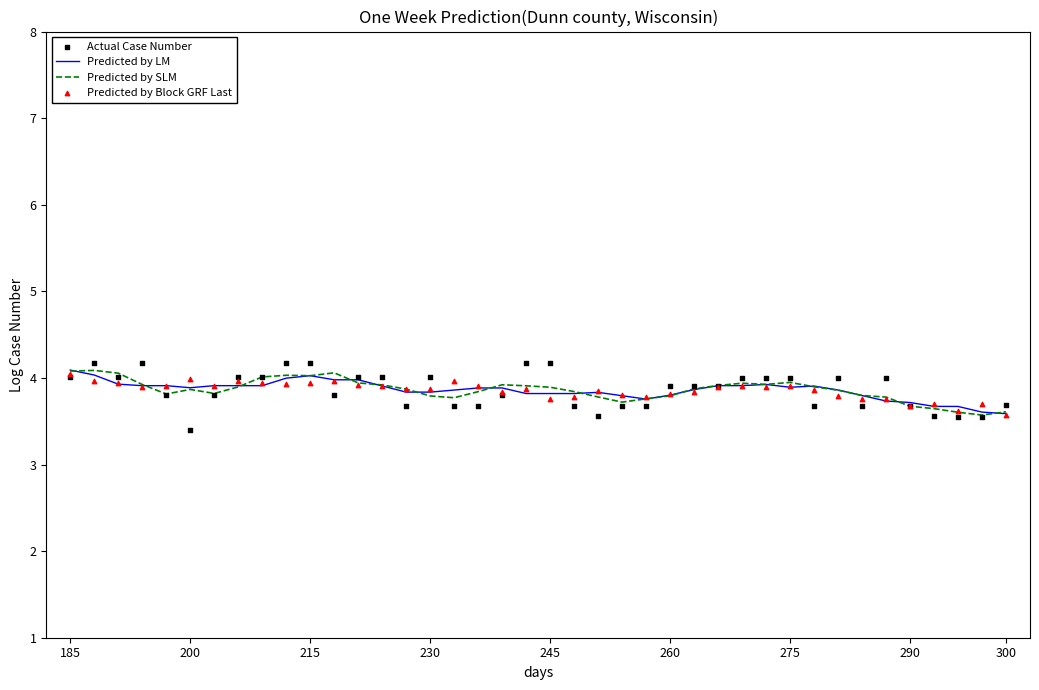

What are all the series names shown in the legend?

Predicted by LM, Predicted by SLM, Actual Case Number, Predicted by Block GRF Last